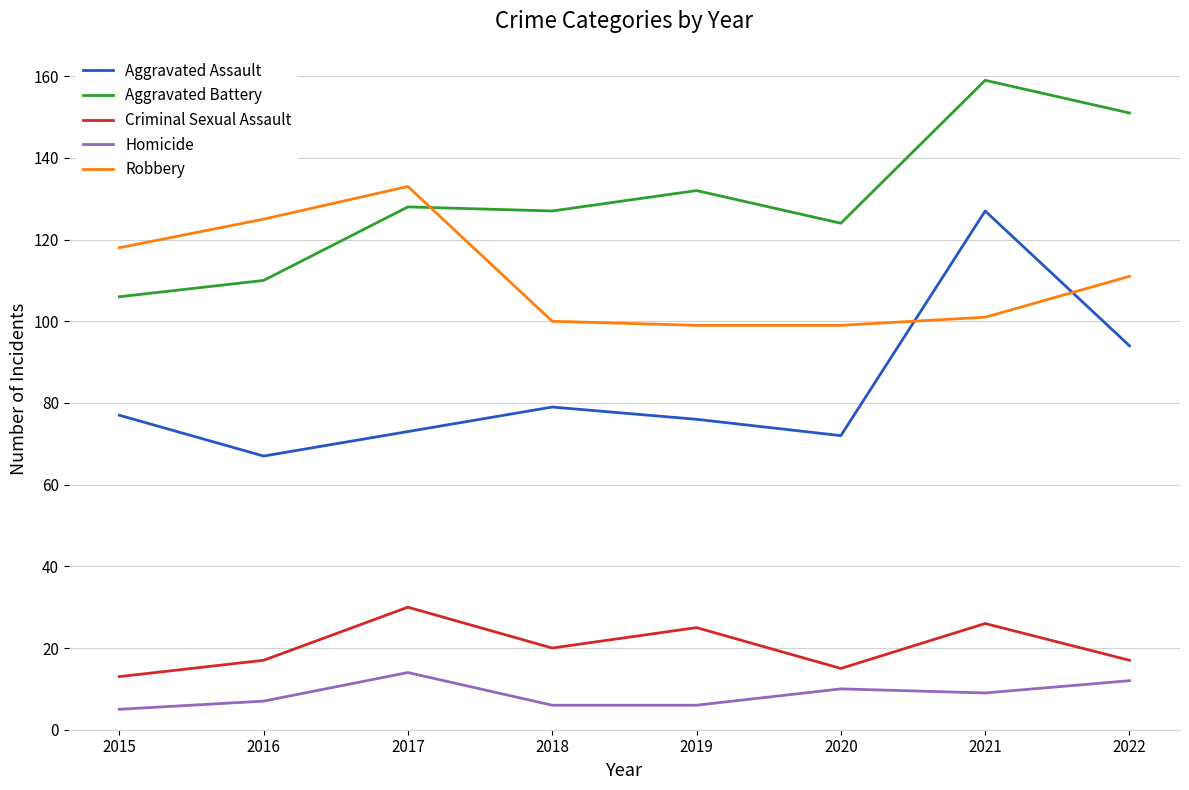

How many categories are shown in the chart?

8